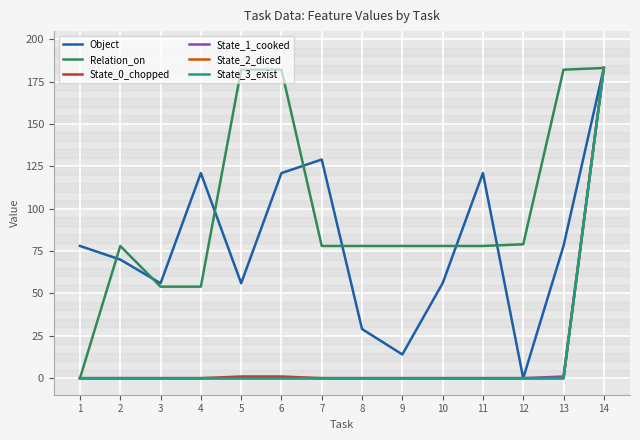

Reading left to right, transcribe all the data shown in this chart.

Object: 1=78	2=70	3=56	4=121	5=56	6=121	7=129	8=29	9=14	10=56	11=121	12=0	13=78	14=183
Relation_on: 1=0	2=78	3=54	4=54	5=182	6=182	7=78	8=78	9=78	10=78	11=78	12=79	13=182	14=183
State_0_chopped: 1=0	2=0	3=0	4=0	5=1	6=1	7=0	8=0	9=0	10=0	11=0	12=0	13=0	14=183
State_1_cooked: 1=0	2=0	3=0	4=0	5=0	6=0	7=0	8=0	9=0	10=0	11=0	12=0	13=1	14=183
State_2_diced: 1=0	2=0	3=0	4=0	5=0	6=0	7=0	8=0	9=0	10=0	11=0	12=0	13=0	14=183
State_3_exist: 1=0	2=0	3=0	4=0	5=0	6=0	7=0	8=0	9=0	10=0	11=0	12=0	13=0	14=183